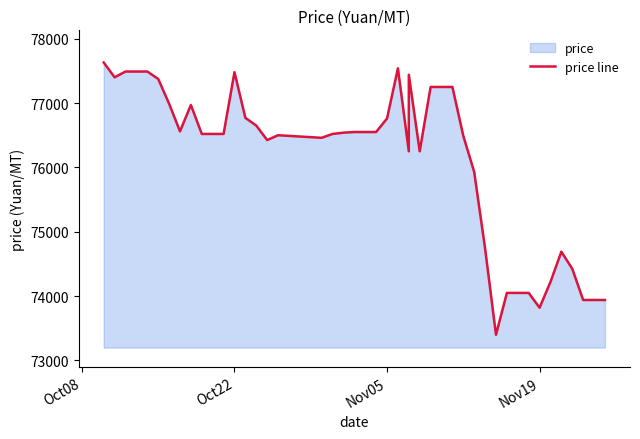

What is the smallest value displayed?

73400